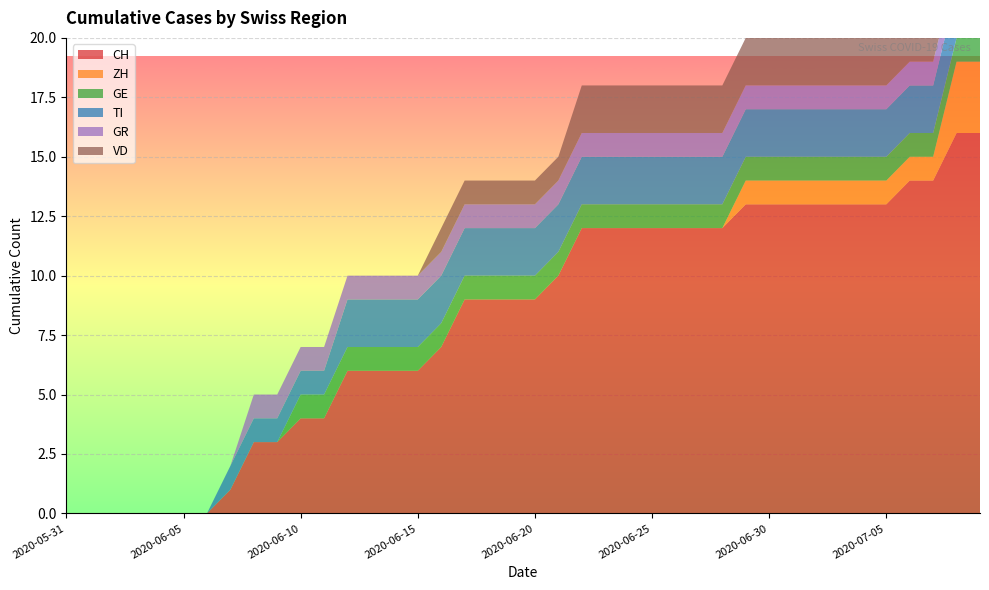

Reading left to right, what are all the values shown in this chart?

CH: 2020-05-31=0	2020-06-01=0	2020-06-02=0	2020-06-03=0	2020-06-04=0	2020-06-05=0	2020-06-06=0	2020-06-07=1	2020-06-08=3	2020-06-09=3	2020-06-10=4	2020-06-11=4	2020-06-12=6	2020-06-13=6	2020-06-14=6	2020-06-15=6	2020-06-16=7	2020-06-17=9	2020-06-18=9	2020-06-19=9	2020-06-20=9	2020-06-21=10	2020-06-22=12	2020-06-23=12	2020-06-24=12	2020-06-25=12	2020-06-26=12	2020-06-27=12	2020-06-28=12	2020-06-29=13	2020-06-30=13	2020-07-01=13	2020-07-02=13	2020-07-03=13	2020-07-04=13	2020-07-05=13	2020-07-06=14	2020-07-07=14	2020-07-08=16	2020-07-09=16
ZH: 2020-05-31=0	2020-06-01=0	2020-06-02=0	2020-06-03=0	2020-06-04=0	2020-06-05=0	2020-06-06=0	2020-06-07=0	2020-06-08=0	2020-06-09=0	2020-06-10=0	2020-06-11=0	2020-06-12=0	2020-06-13=0	2020-06-14=0	2020-06-15=0	2020-06-16=0	2020-06-17=0	2020-06-18=0	2020-06-19=0	2020-06-20=0	2020-06-21=0	2020-06-22=0	2020-06-23=0	2020-06-24=0	2020-06-25=0	2020-06-26=0	2020-06-27=0	2020-06-28=0	2020-06-29=1	2020-06-30=1	2020-07-01=1	2020-07-02=1	2020-07-03=1	2020-07-04=1	2020-07-05=1	2020-07-06=1	2020-07-07=1	2020-07-08=3	2020-07-09=3
GE: 2020-05-31=0	2020-06-01=0	2020-06-02=0	2020-06-03=0	2020-06-04=0	2020-06-05=0	2020-06-06=0	2020-06-07=0	2020-06-08=0	2020-06-09=0	2020-06-10=1	2020-06-11=1	2020-06-12=1	2020-06-13=1	2020-06-14=1	2020-06-15=1	2020-06-16=1	2020-06-17=1	2020-06-18=1	2020-06-19=1	2020-06-20=1	2020-06-21=1	2020-06-22=1	2020-06-23=1	2020-06-24=1	2020-06-25=1	2020-06-26=1	2020-06-27=1	2020-06-28=1	2020-06-29=1	2020-06-30=1	2020-07-01=1	2020-07-02=1	2020-07-03=1	2020-07-04=1	2020-07-05=1	2020-07-06=1	2020-07-07=1	2020-07-08=1	2020-07-09=1
TI: 2020-05-31=0	2020-06-01=0	2020-06-02=0	2020-06-03=0	2020-06-04=0	2020-06-05=0	2020-06-06=0	2020-06-07=1	2020-06-08=1	2020-06-09=1	2020-06-10=1	2020-06-11=1	2020-06-12=2	2020-06-13=2	2020-06-14=2	2020-06-15=2	2020-06-16=2	2020-06-17=2	2020-06-18=2	2020-06-19=2	2020-06-20=2	2020-06-21=2	2020-06-22=2	2020-06-23=2	2020-06-24=2	2020-06-25=2	2020-06-26=2	2020-06-27=2	2020-06-28=2	2020-06-29=2	2020-06-30=2	2020-07-01=2	2020-07-02=2	2020-07-03=2	2020-07-04=2	2020-07-05=2	2020-07-06=2	2020-07-07=2	2020-07-08=2	2020-07-09=2
GR: 2020-05-31=0	2020-06-01=0	2020-06-02=0	2020-06-03=0	2020-06-04=0	2020-06-05=0	2020-06-06=0	2020-06-07=0	2020-06-08=1	2020-06-09=1	2020-06-10=1	2020-06-11=1	2020-06-12=1	2020-06-13=1	2020-06-14=1	2020-06-15=1	2020-06-16=1	2020-06-17=1	2020-06-18=1	2020-06-19=1	2020-06-20=1	2020-06-21=1	2020-06-22=1	2020-06-23=1	2020-06-24=1	2020-06-25=1	2020-06-26=1	2020-06-27=1	2020-06-28=1	2020-06-29=1	2020-06-30=1	2020-07-01=1	2020-07-02=1	2020-07-03=1	2020-07-04=1	2020-07-05=1	2020-07-06=1	2020-07-07=1	2020-07-08=1	2020-07-09=1
VD: 2020-05-31=0	2020-06-01=0	2020-06-02=0	2020-06-03=0	2020-06-04=0	2020-06-05=0	2020-06-06=0	2020-06-07=0	2020-06-08=0	2020-06-09=0	2020-06-10=0	2020-06-11=0	2020-06-12=0	2020-06-13=0	2020-06-14=0	2020-06-15=0	2020-06-16=1	2020-06-17=1	2020-06-18=1	2020-06-19=1	2020-06-20=1	2020-06-21=1	2020-06-22=2	2020-06-23=2	2020-06-24=2	2020-06-25=2	2020-06-26=2	2020-06-27=2	2020-06-28=2	2020-06-29=2	2020-06-30=2	2020-07-01=2	2020-07-02=2	2020-07-03=2	2020-07-04=2	2020-07-05=2	2020-07-06=2	2020-07-07=2	2020-07-08=2	2020-07-09=2